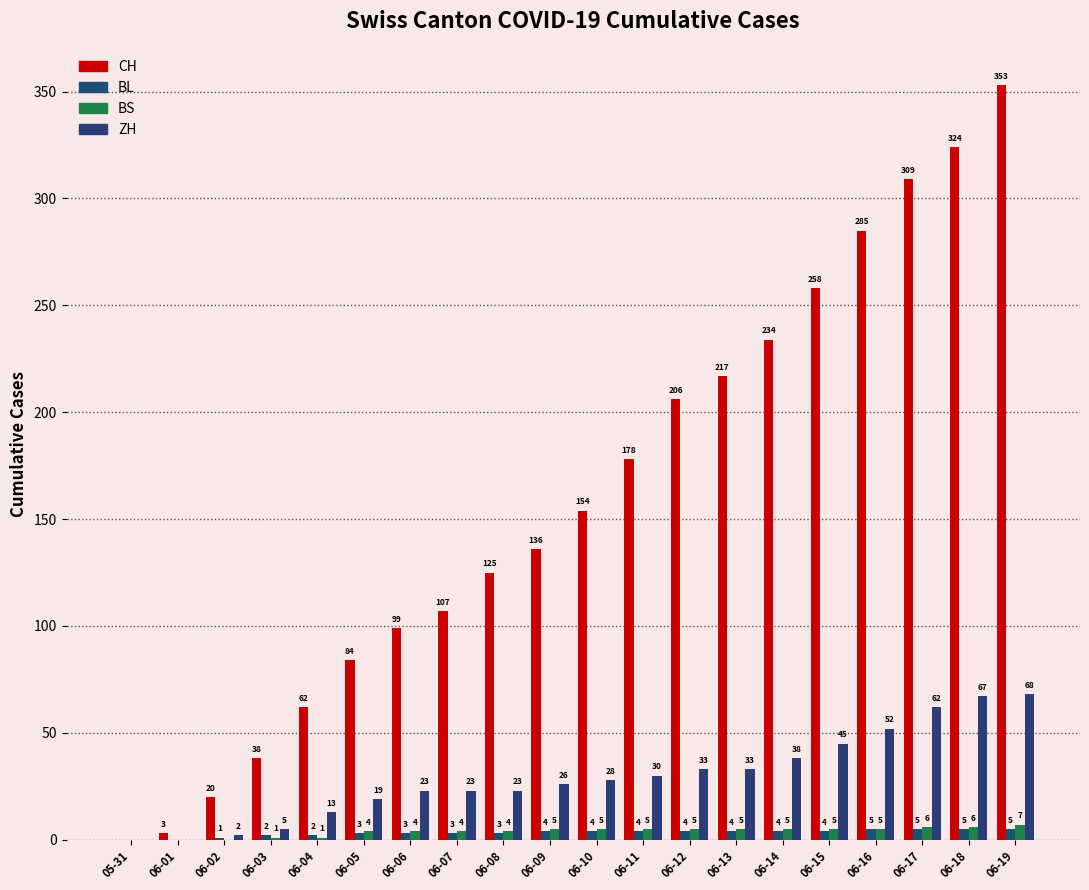

At which label does BL reach its peak?

06-16